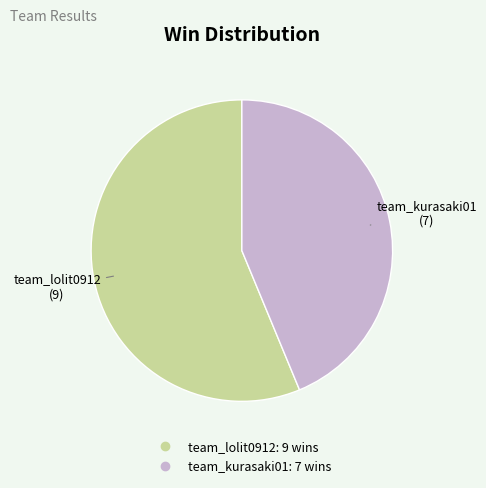

What is the ratio of the value at team_lolit0912 to the value at team_kurasaki01?

1.3